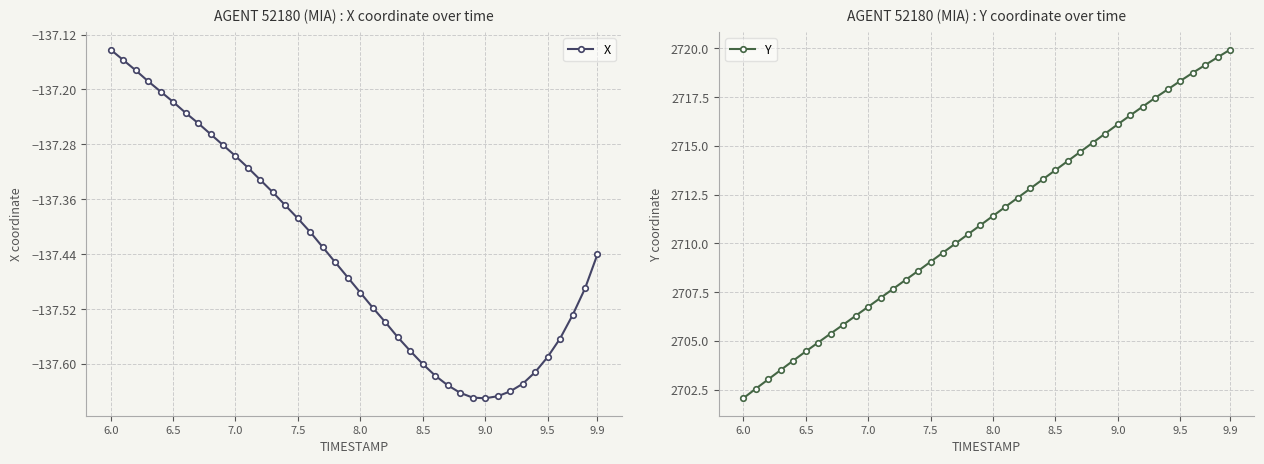

True or false: X has more than 2 points higher than both neighbors.

False